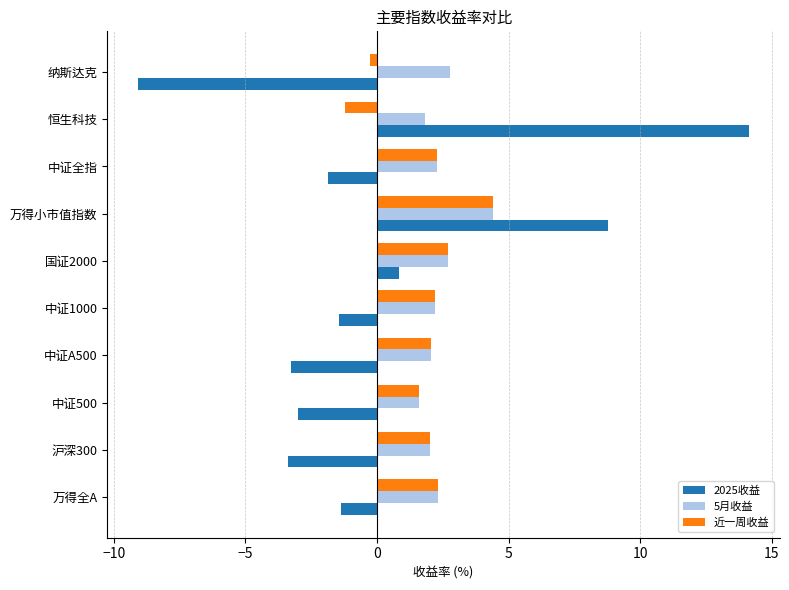

What value does the 近一周收益 series have at 国证2000?

2.7